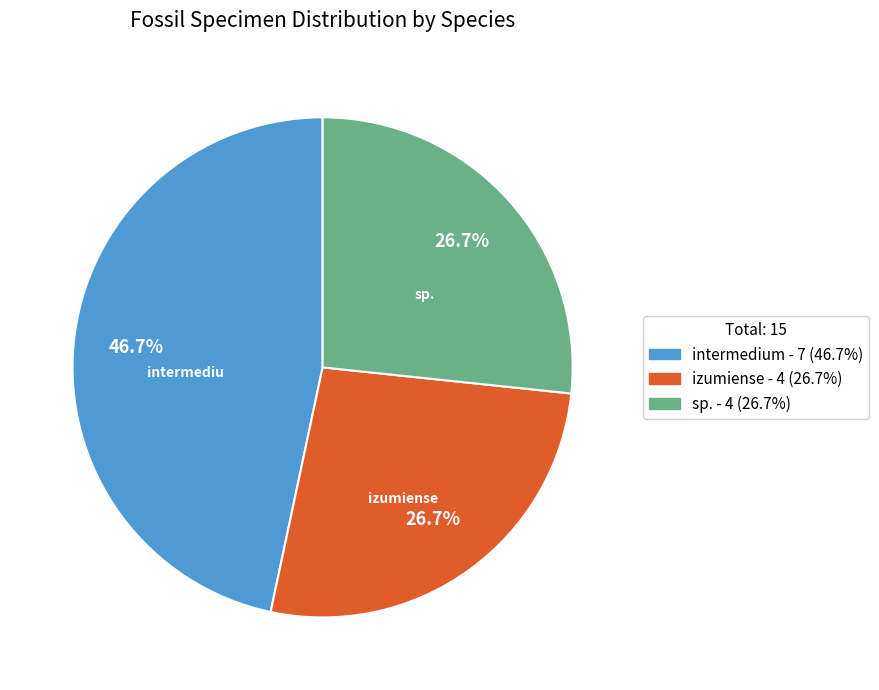

Is there a majority slice in this chart?

No